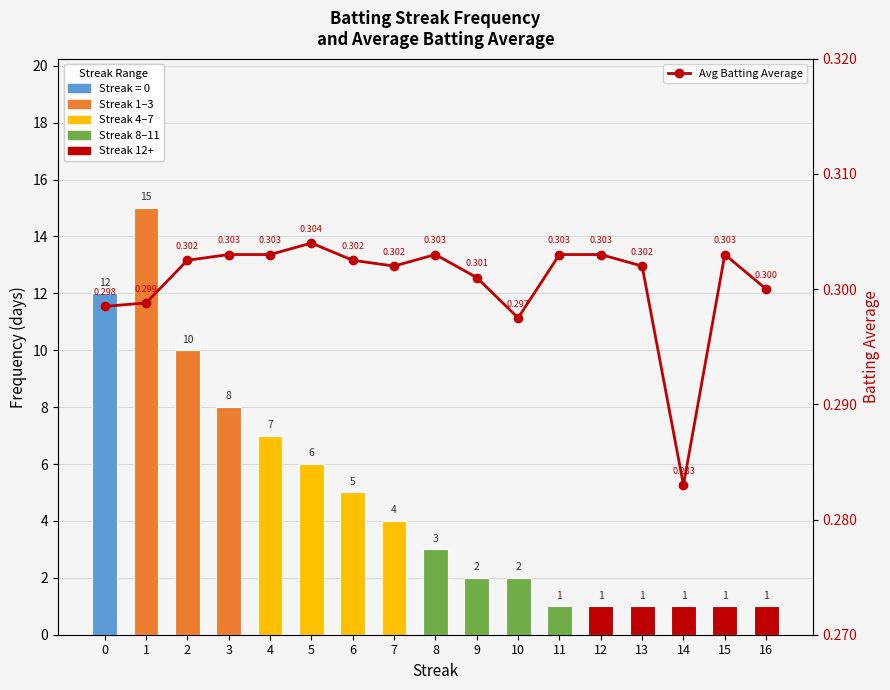

What is the sum of the Avg Batting Average values at 9 and 5?

0.6